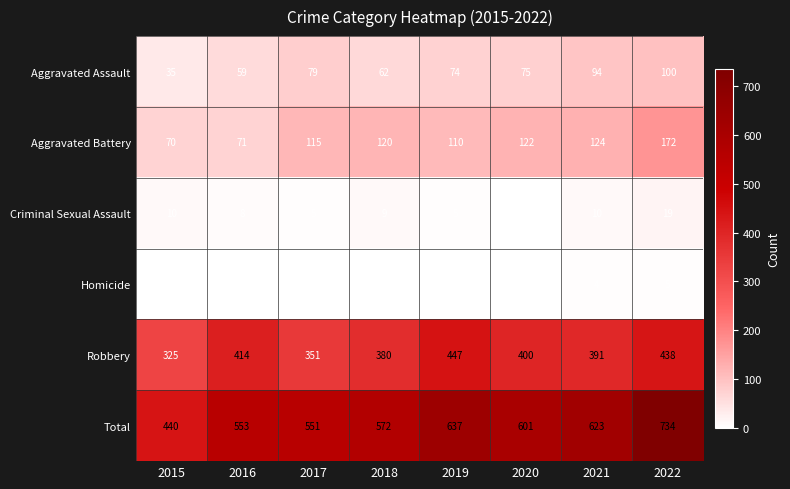

At which label does Aggravated Assault first exceed 75?

2017